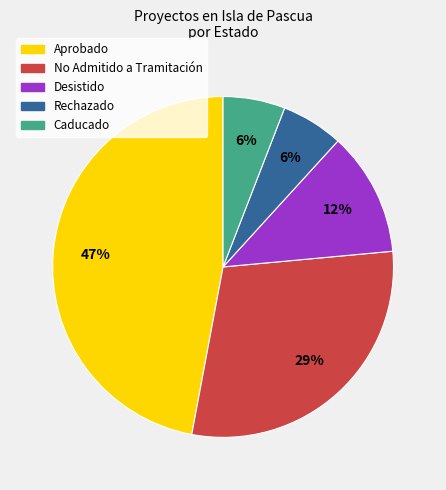

How many segments does this pie chart have?

5